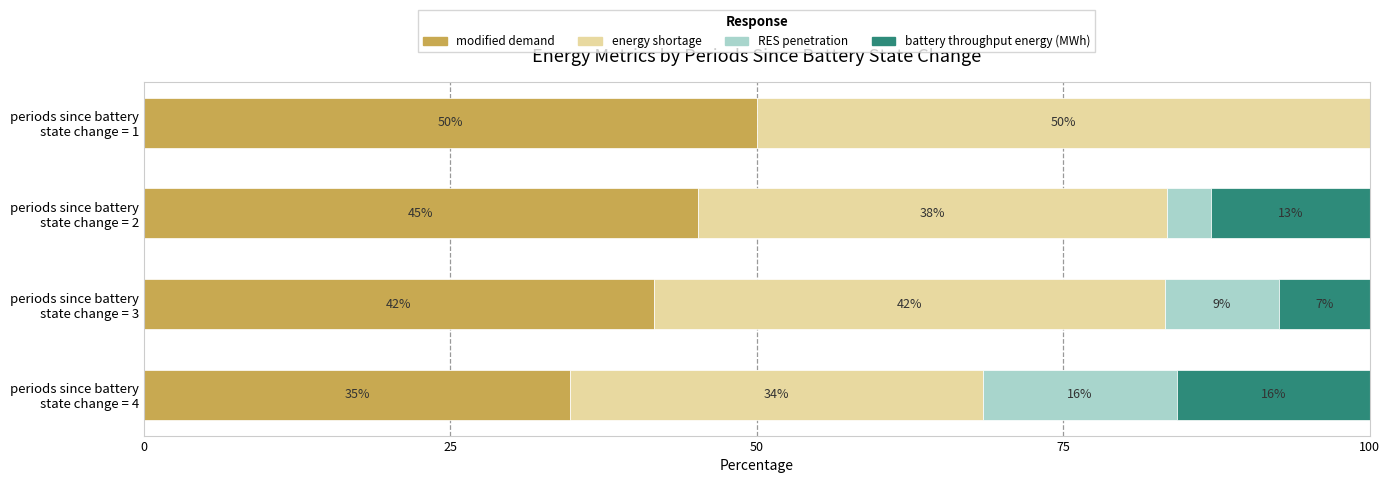

What are all the series names shown in the legend?

modified demand, energy shortage, RES penetration, battery throughput energy (MWh)